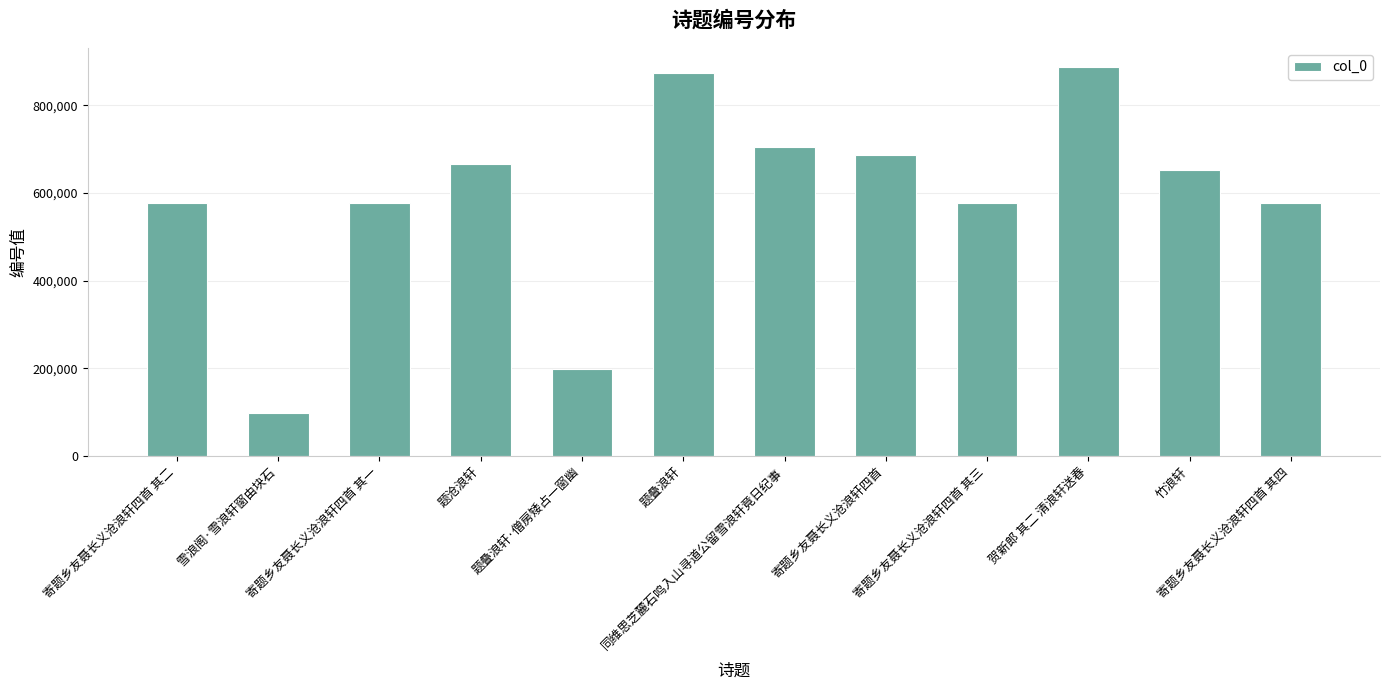

What is the value of the 9th bar from the left?

578021